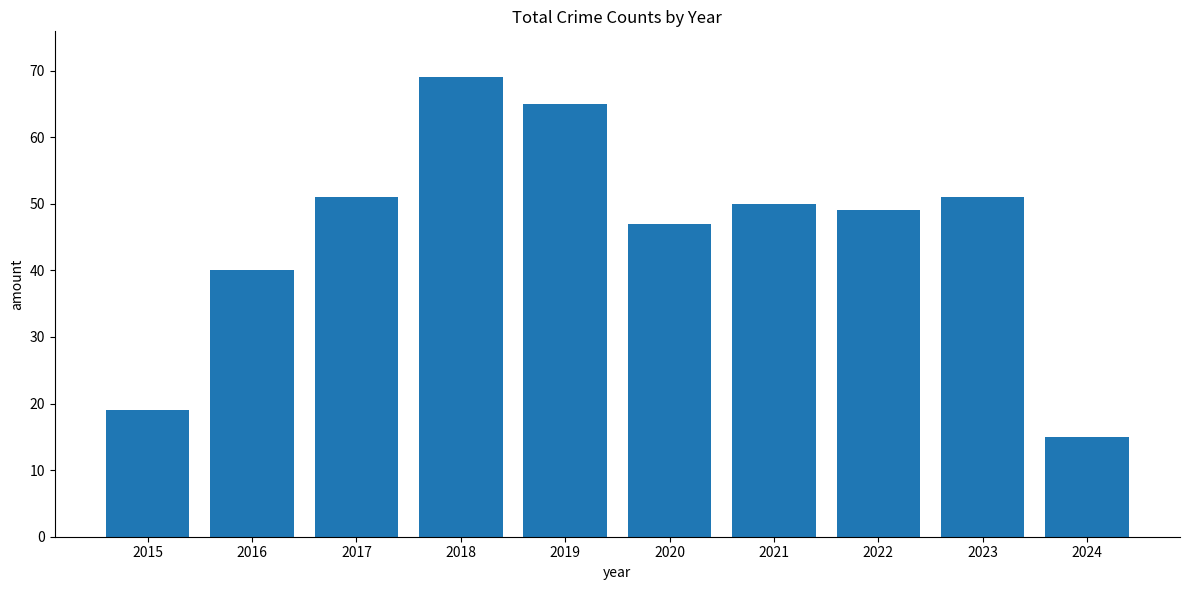

The chart shows a value of 51 at 2023. True or false?

True